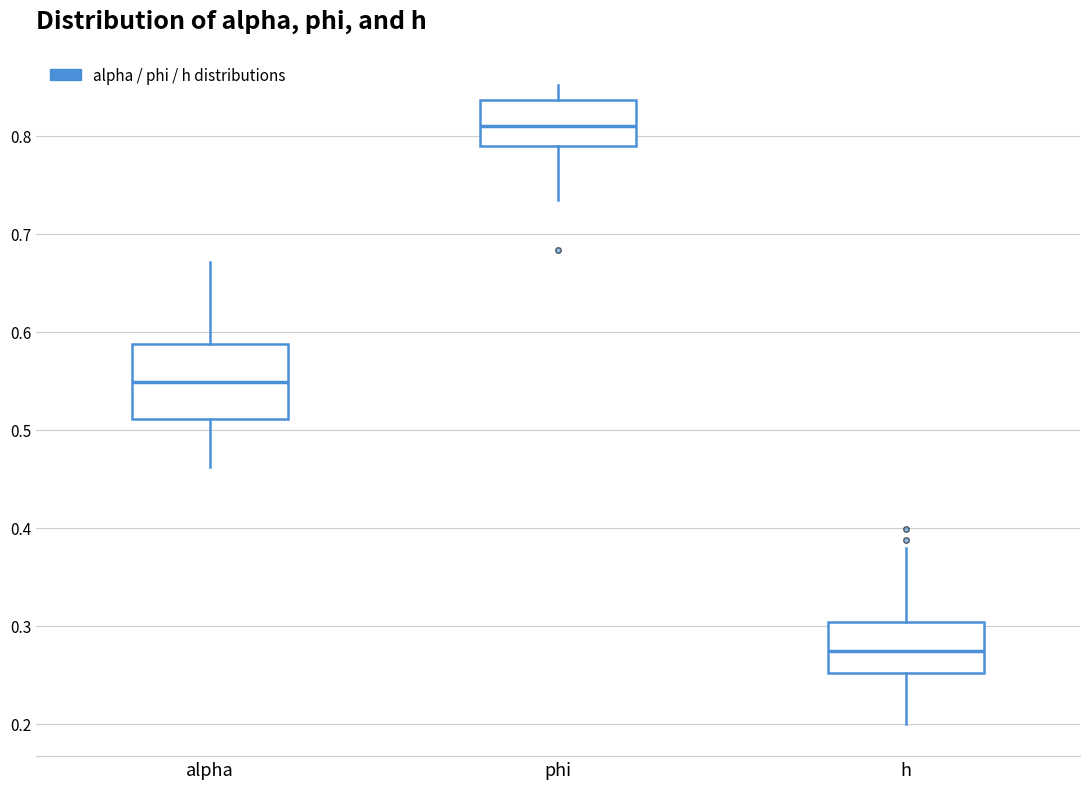

Reading left to right, transcribe this box plot: for each box, give where its median line is, the range the box spans, and where its two whiskers end, as read against the y-axis. The values are not printed on the chart, so give them approximately, as read against the axis.

alpha: median 0.55, box 0.51 to 0.59, whiskers 0.46 to 0.67
phi: median 0.81, box 0.79 to 0.84, whiskers 0.74 to 0.85
h: median 0.27, box 0.25 to 0.30, whiskers 0.20 to 0.38